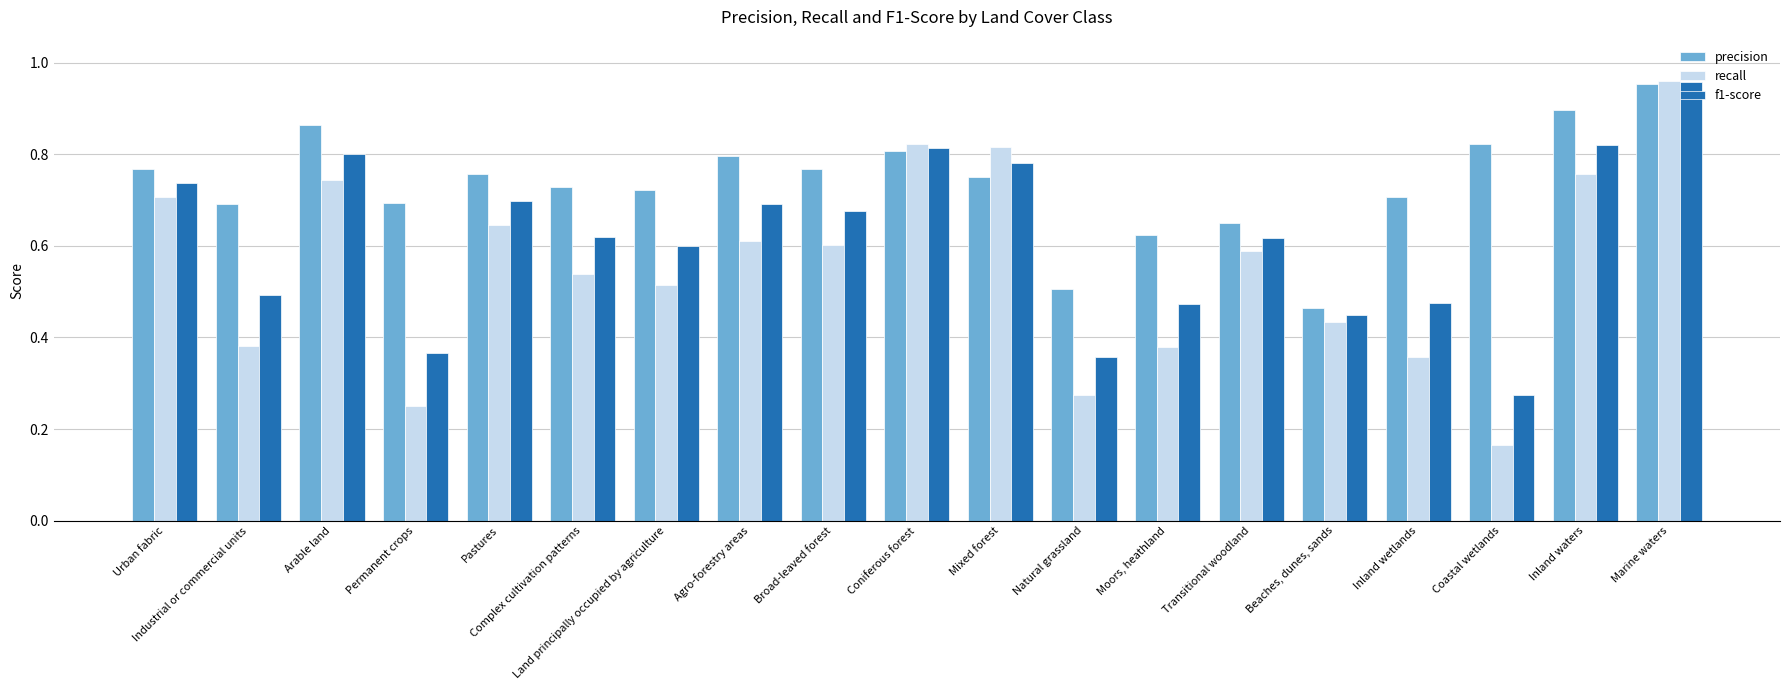

At which label is precision closest to 0?

Beaches, dunes, sands